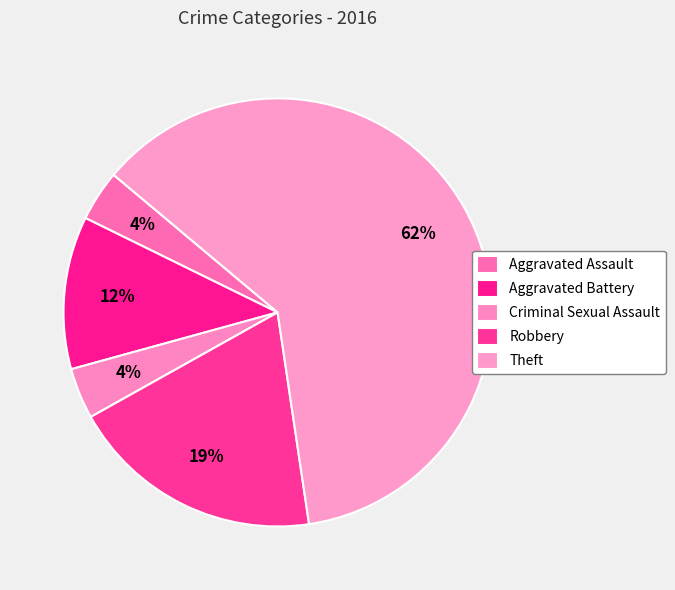

What percentage is the Criminal Sexual Assault slice, to the nearest percent?

4%